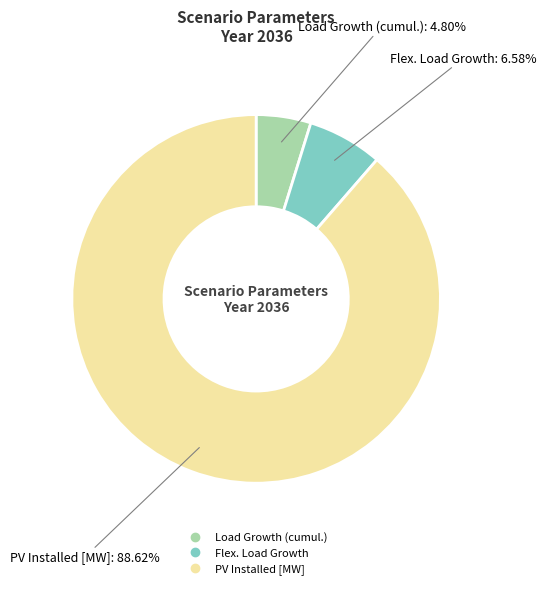

True or false: PV Installed [MW] accounts for 89% of the total.

True